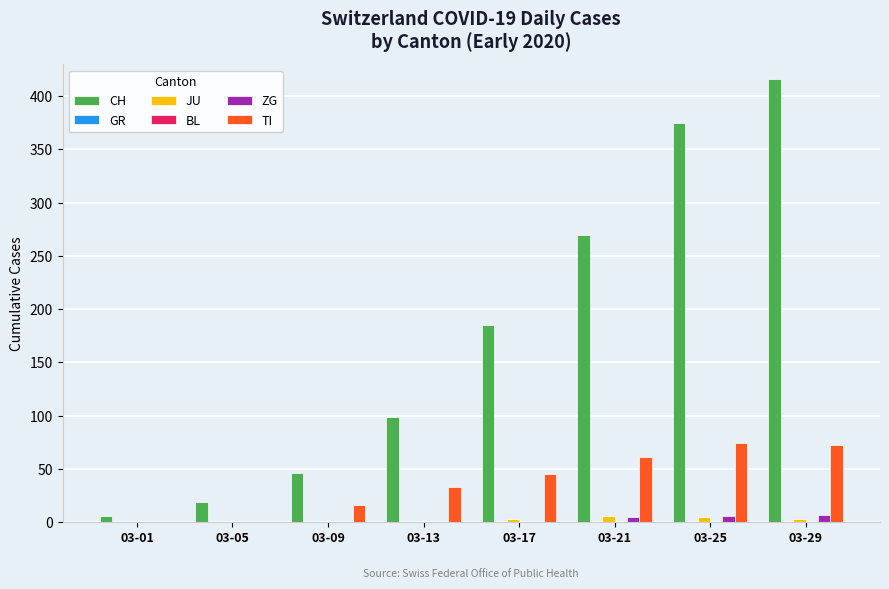

Rank the series by their maximum value, from highest to lowest.

CH, TI, ZG, JU, GR, BL